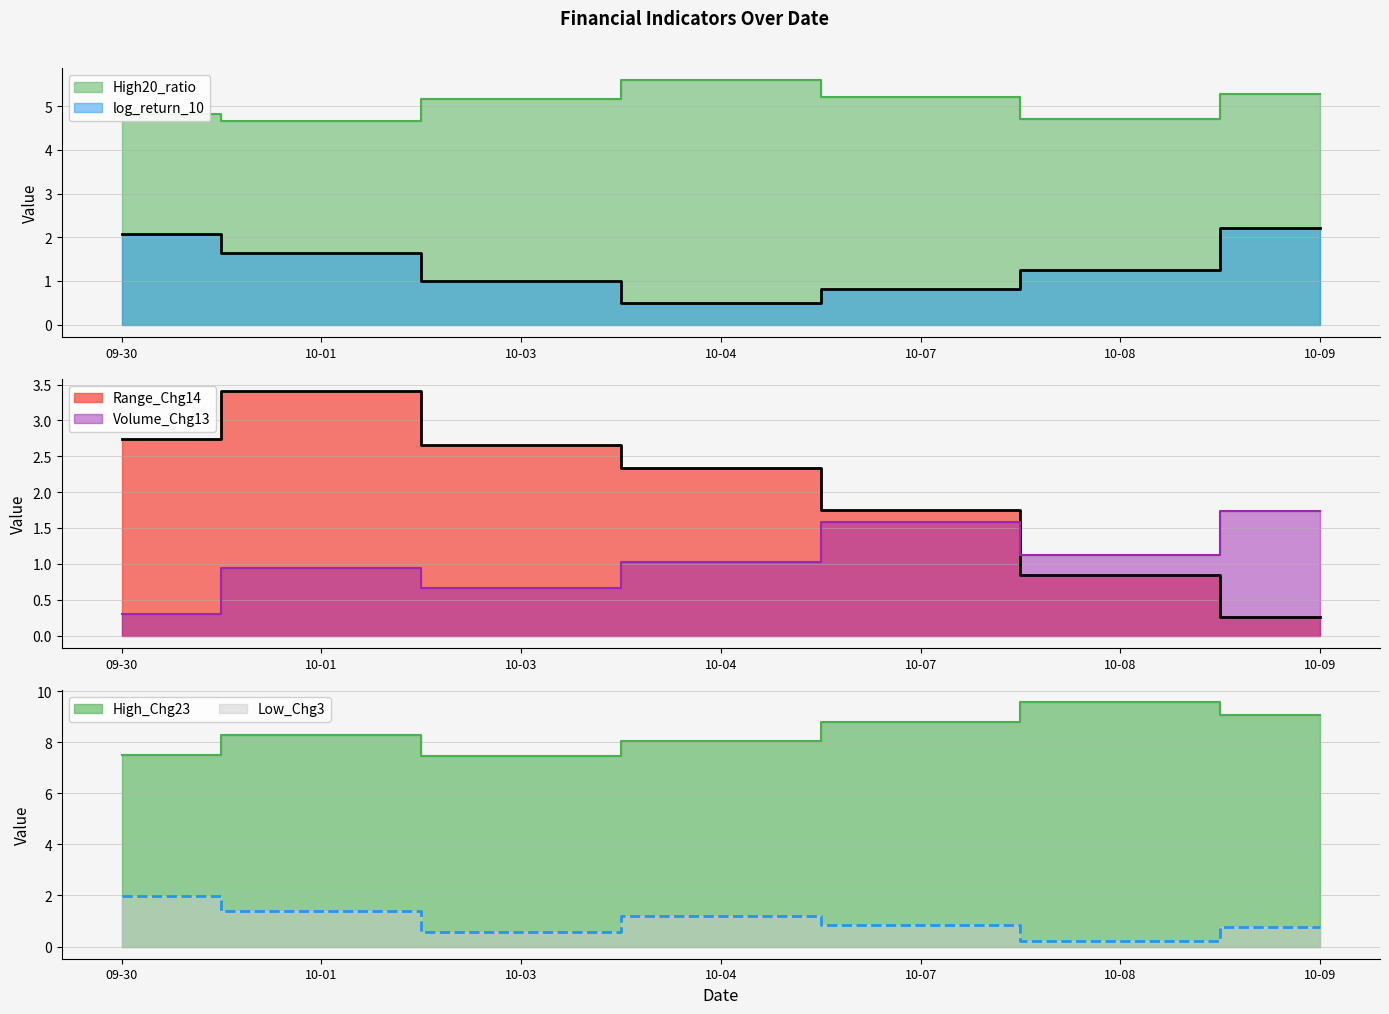

What value does the High20_ratio series have at 10-01?

4.7